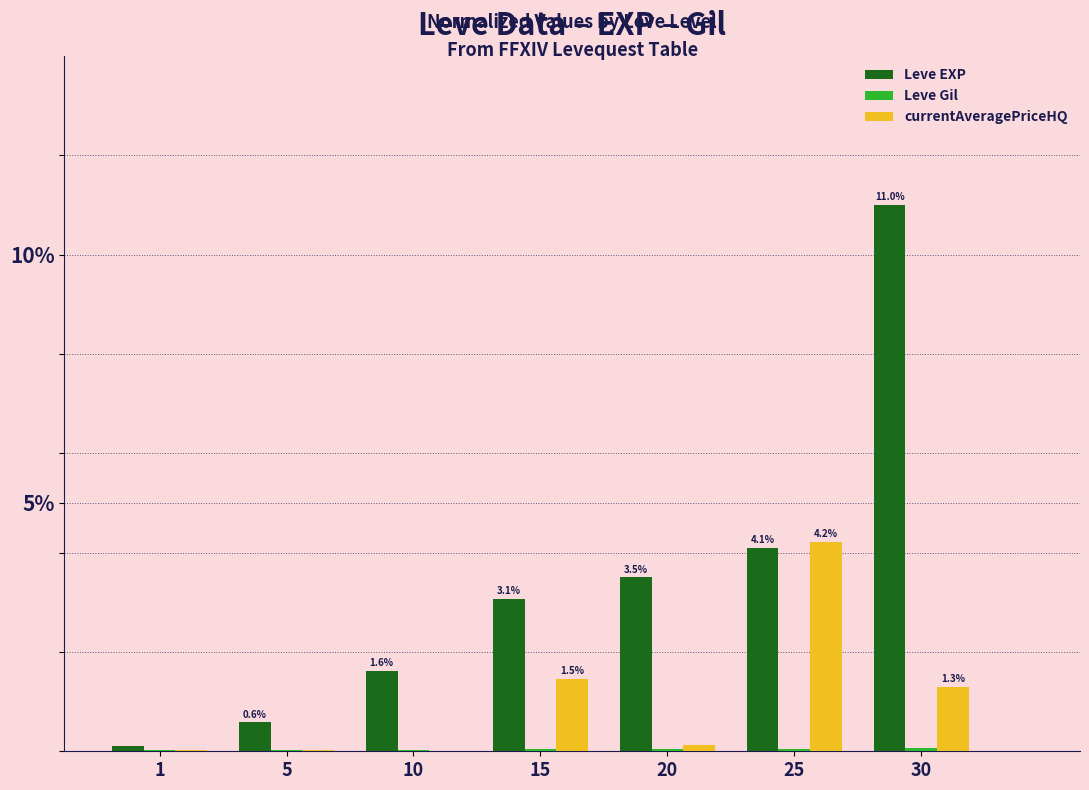

How many distinct data groups are displayed?

3